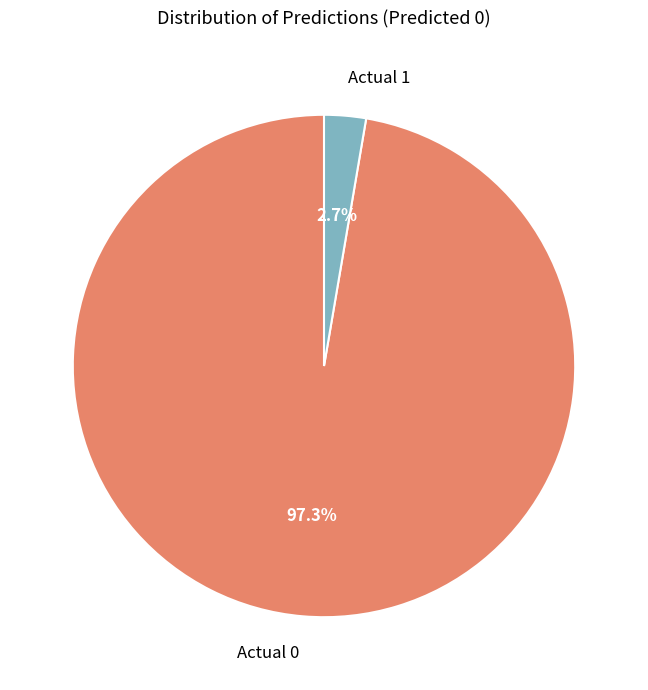

Is the sum of Actual 1 and Actual 0 greater than half?

Yes